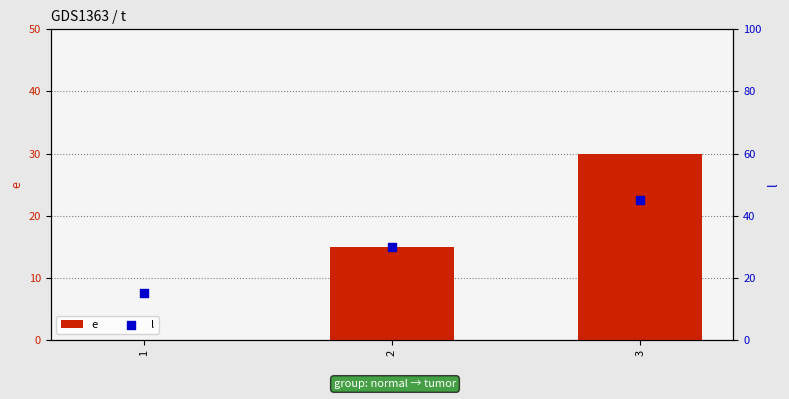

What is the total value across all series at 1?

15